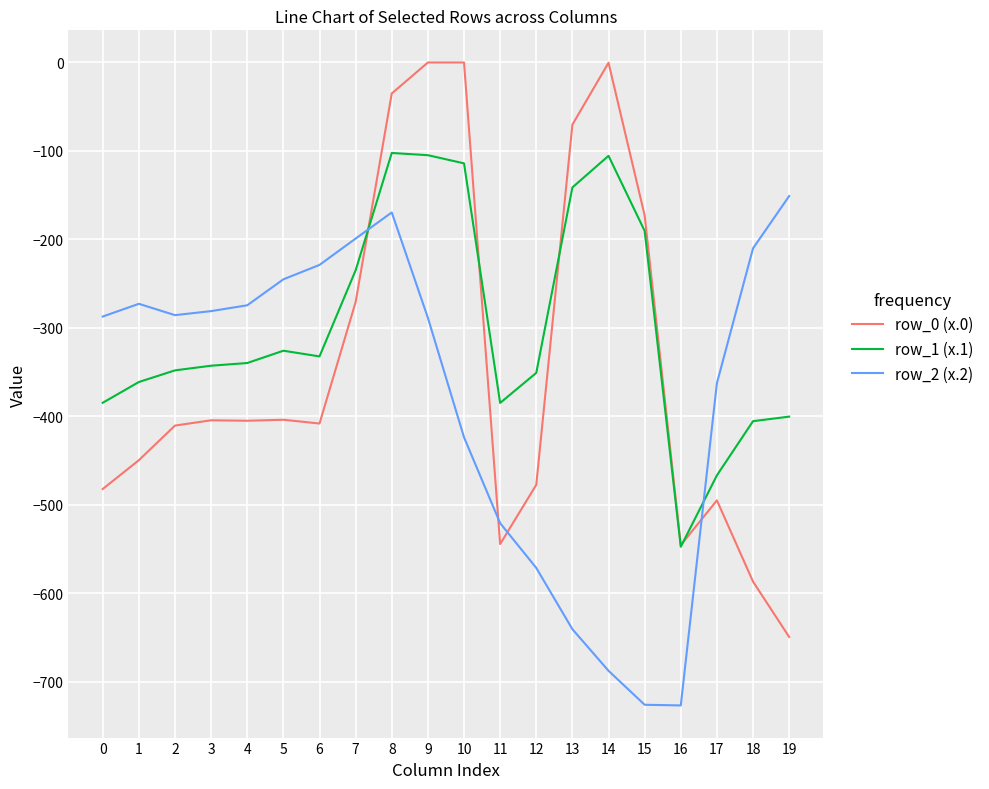

True or false: row_1 (x.1) and row_0 (x.0) cross at least once.

True